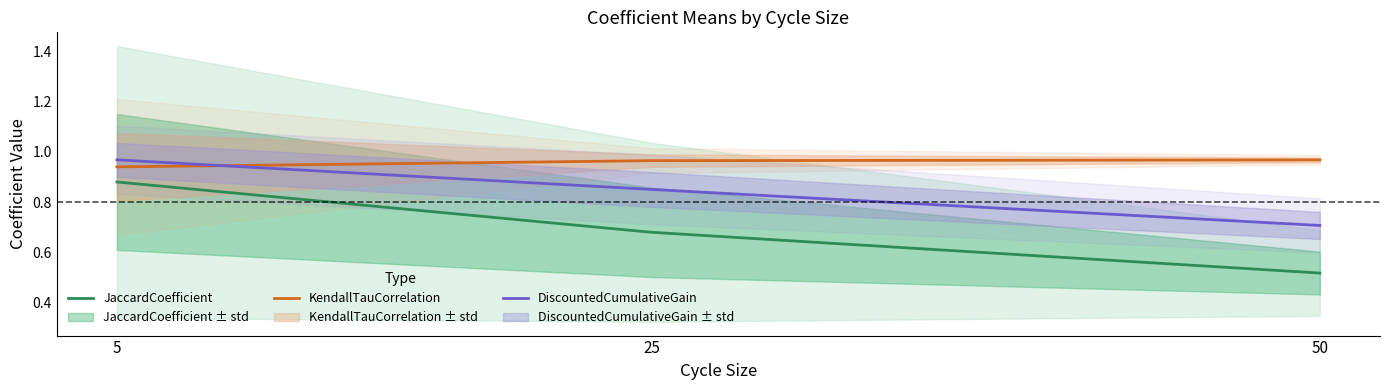

What are all the series names shown in the legend?

JaccardCoefficient, KendallTauCorrelation, DiscountedCumulativeGain